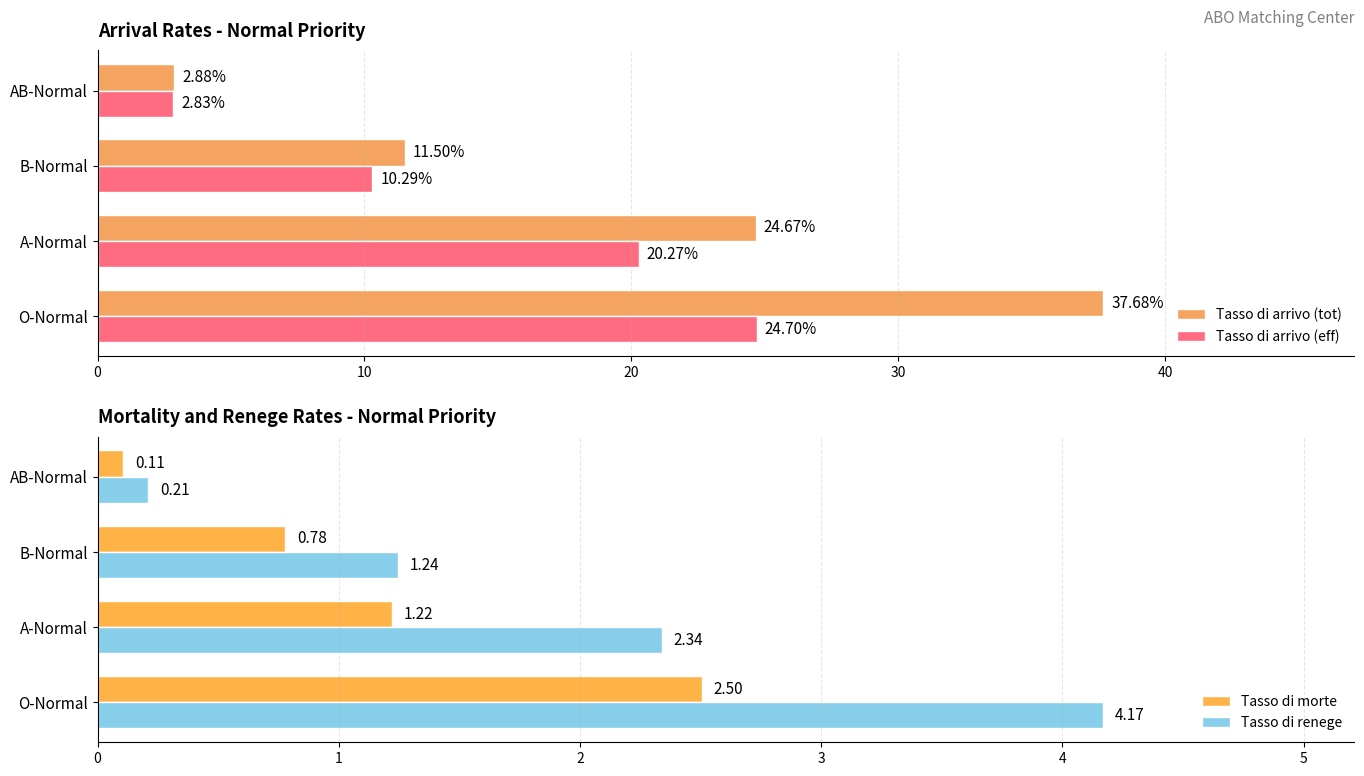

At how many categories does at least one series exceed 5?

3